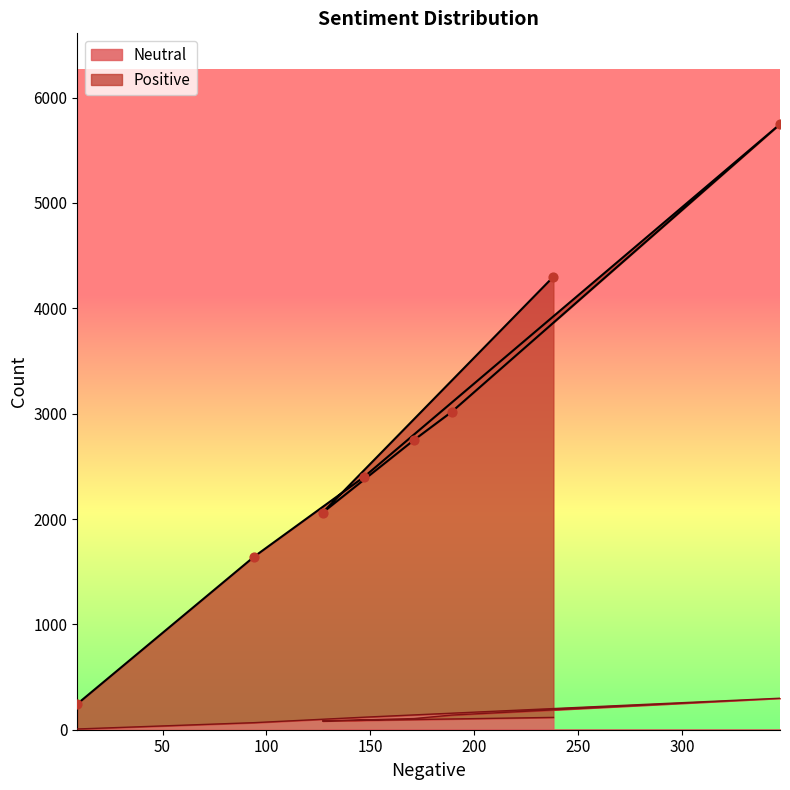

What are all the series names shown in the legend?

Neutral, Positive